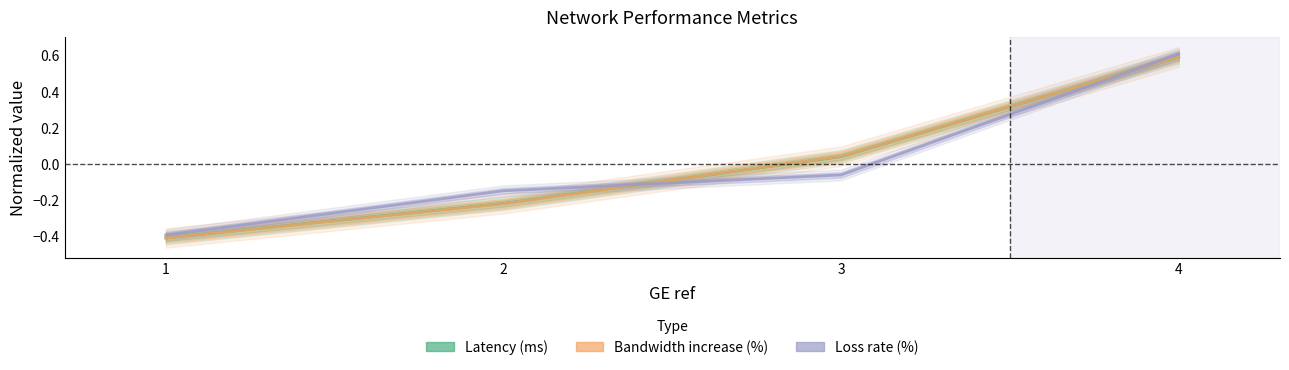

Is the value of Loss rate (%) at 2 greater than the value of Bandwidth increase (%) at 4?

No